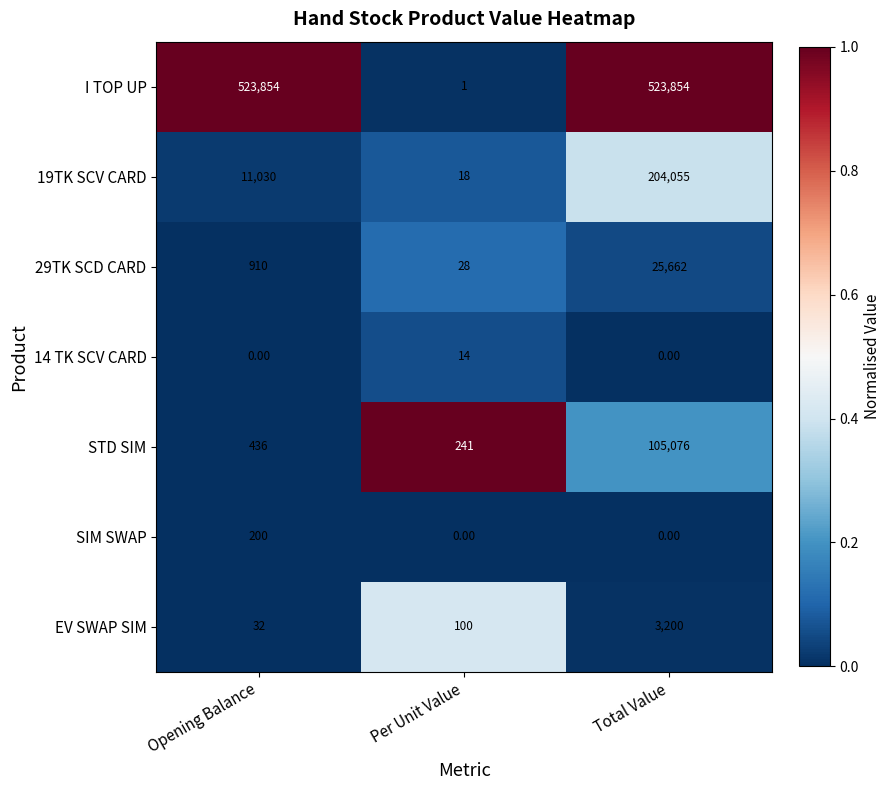

Which category has the highest value in the STD SIM series?

Total Value